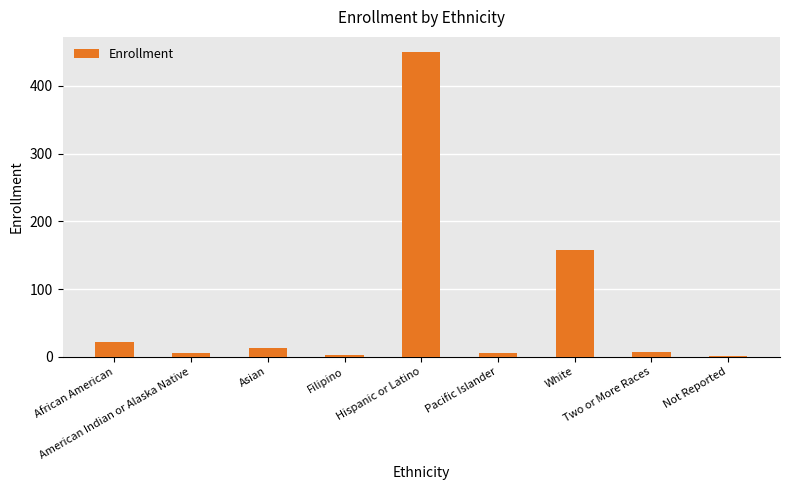

Which label corresponds to the largest value in the chart?

Hispanic or Latino